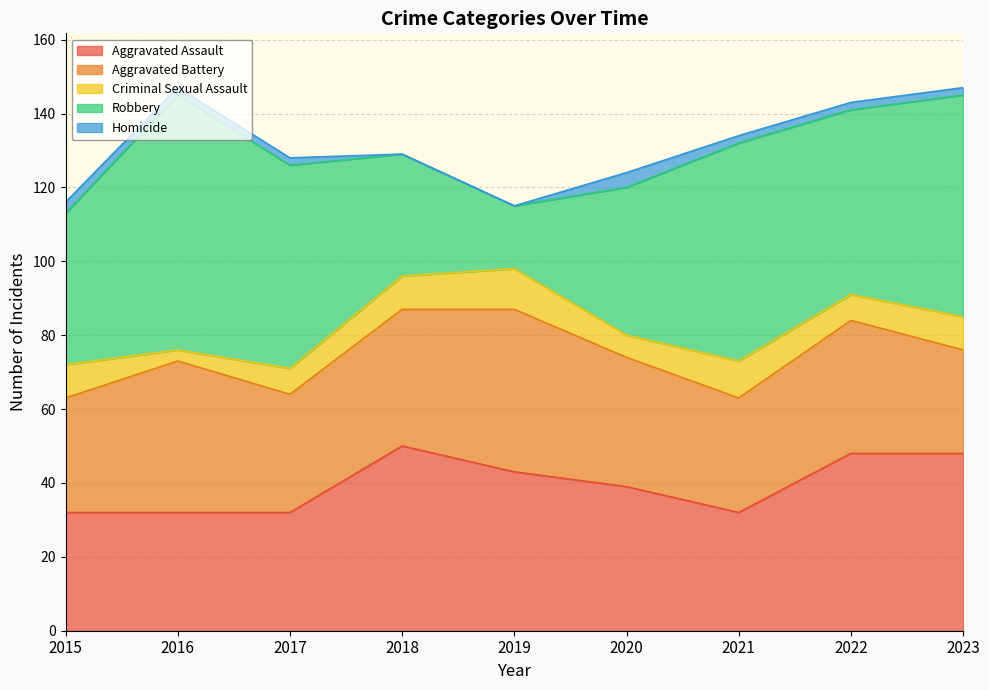

What is the difference between the Criminal Sexual Assault values at 2017 and 2016?

4